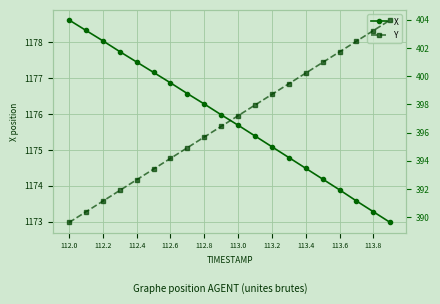

What is the maximum value for X?

1178.6